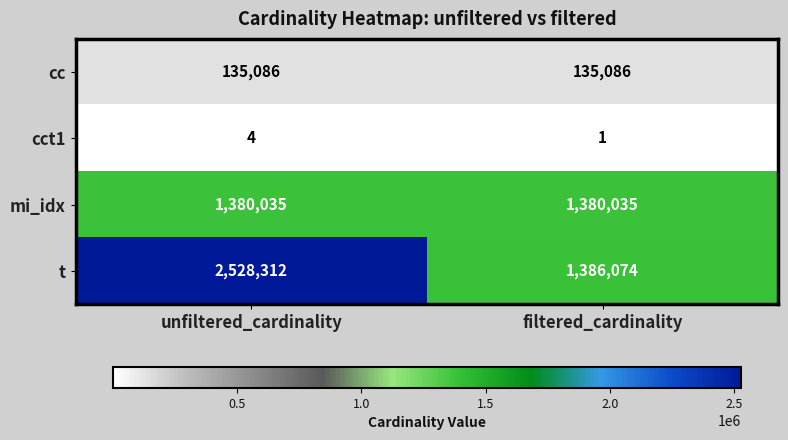

List the series in order of their peak value, lowest first.

cct1, cc, mi_idx, t